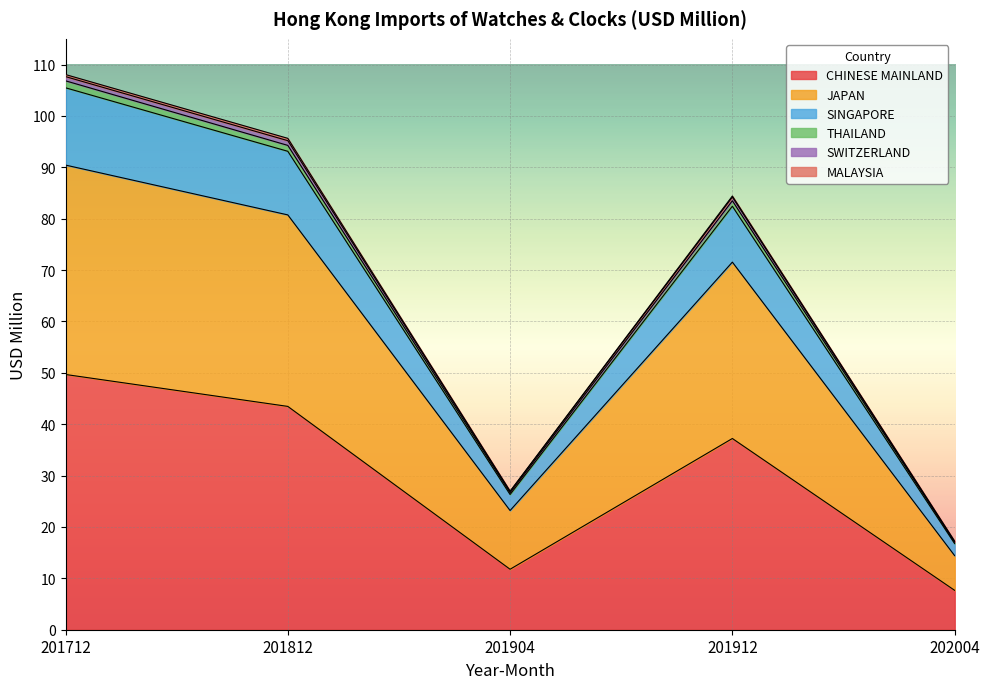

True or false: CHINESE MAINLAND and JAPAN cross at least once.

False